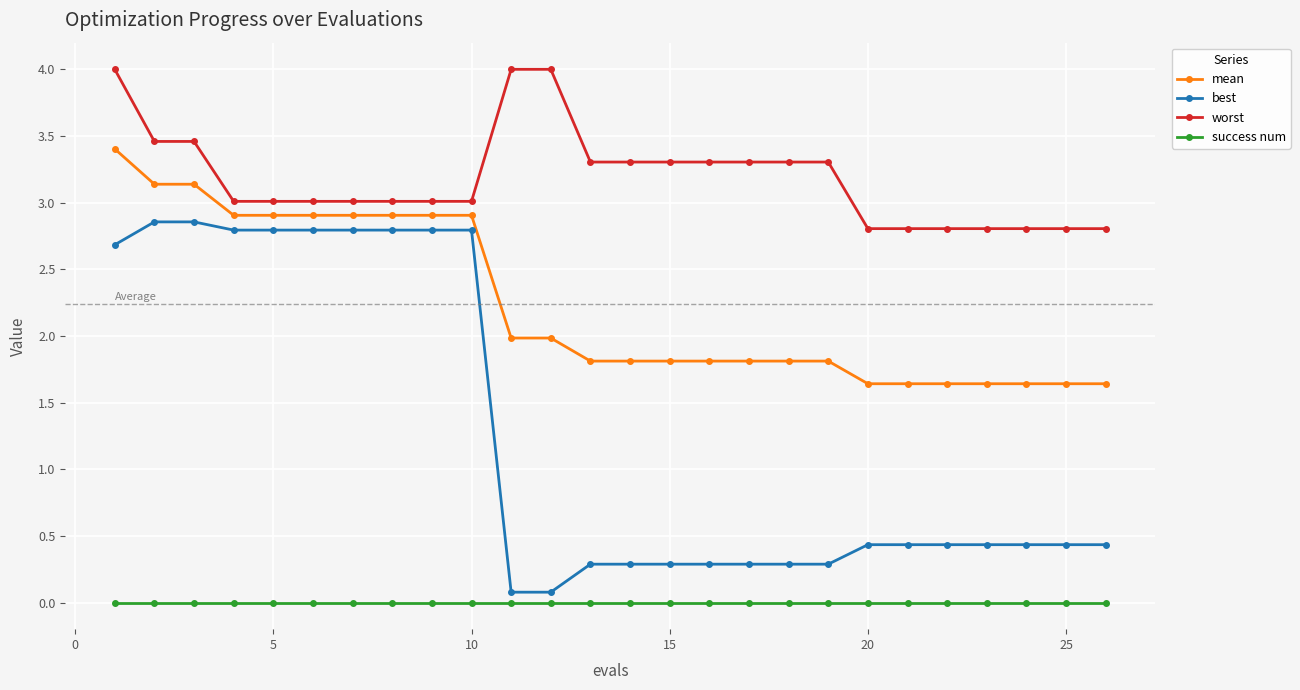

Rank the series by their average value, from highest to lowest.

worst, mean, best, success num